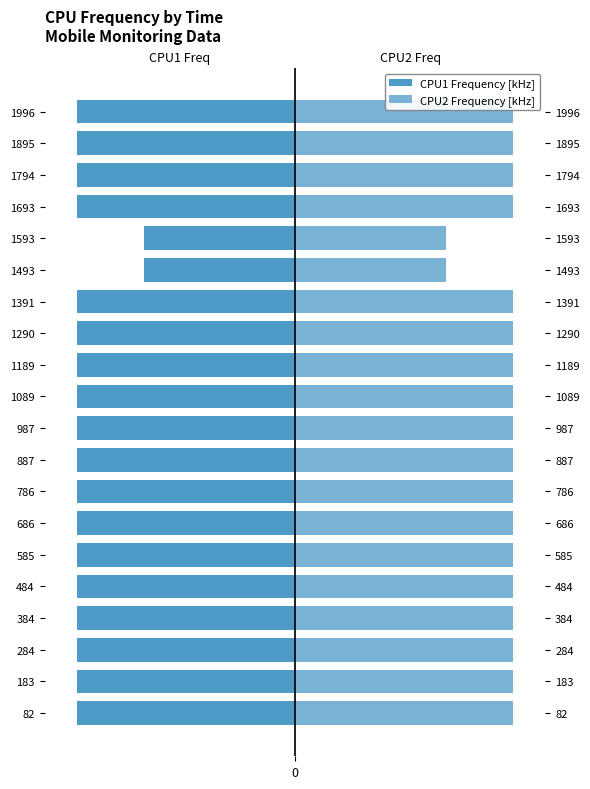

List the series in order of their peak value, lowest first.

CPU1 Frequency [kHz], CPU2 Frequency [kHz]